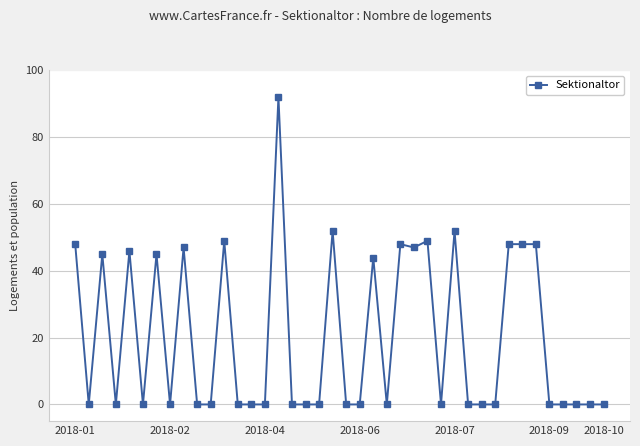

What is the greatest value displayed?

92